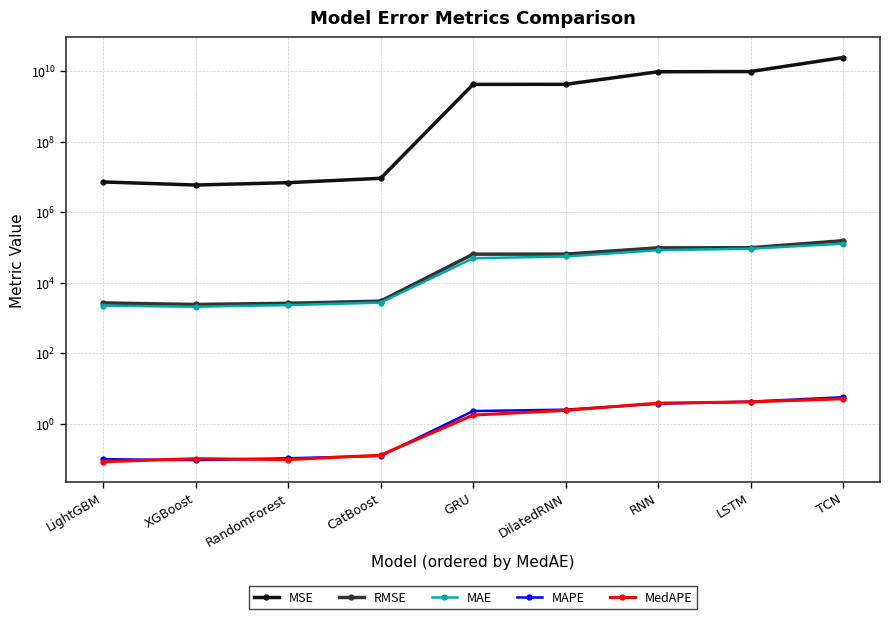

At which category does RMSE reach its first local valley?

XGBoost